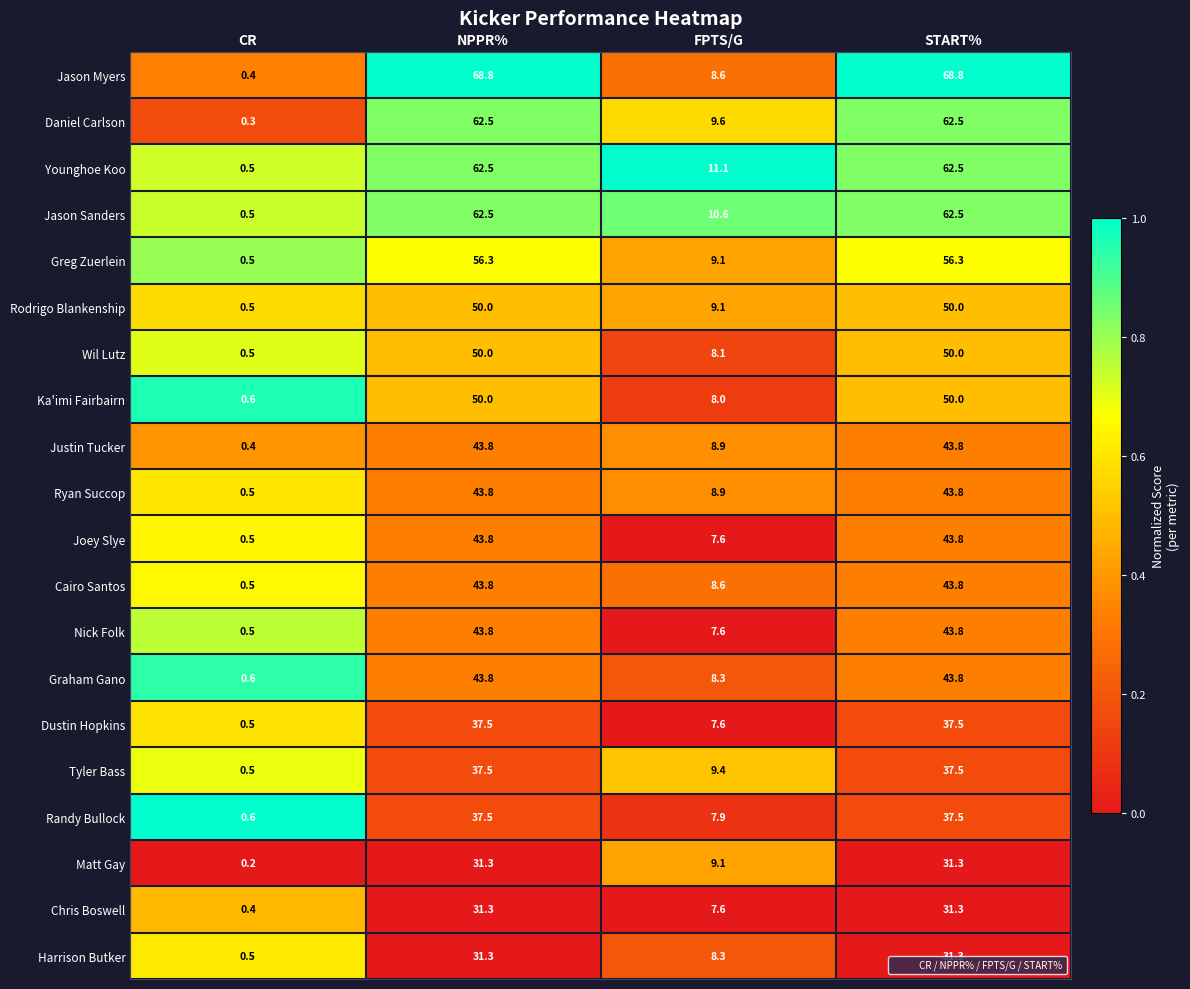

Which label corresponds to the smallest value in the chart?

CR